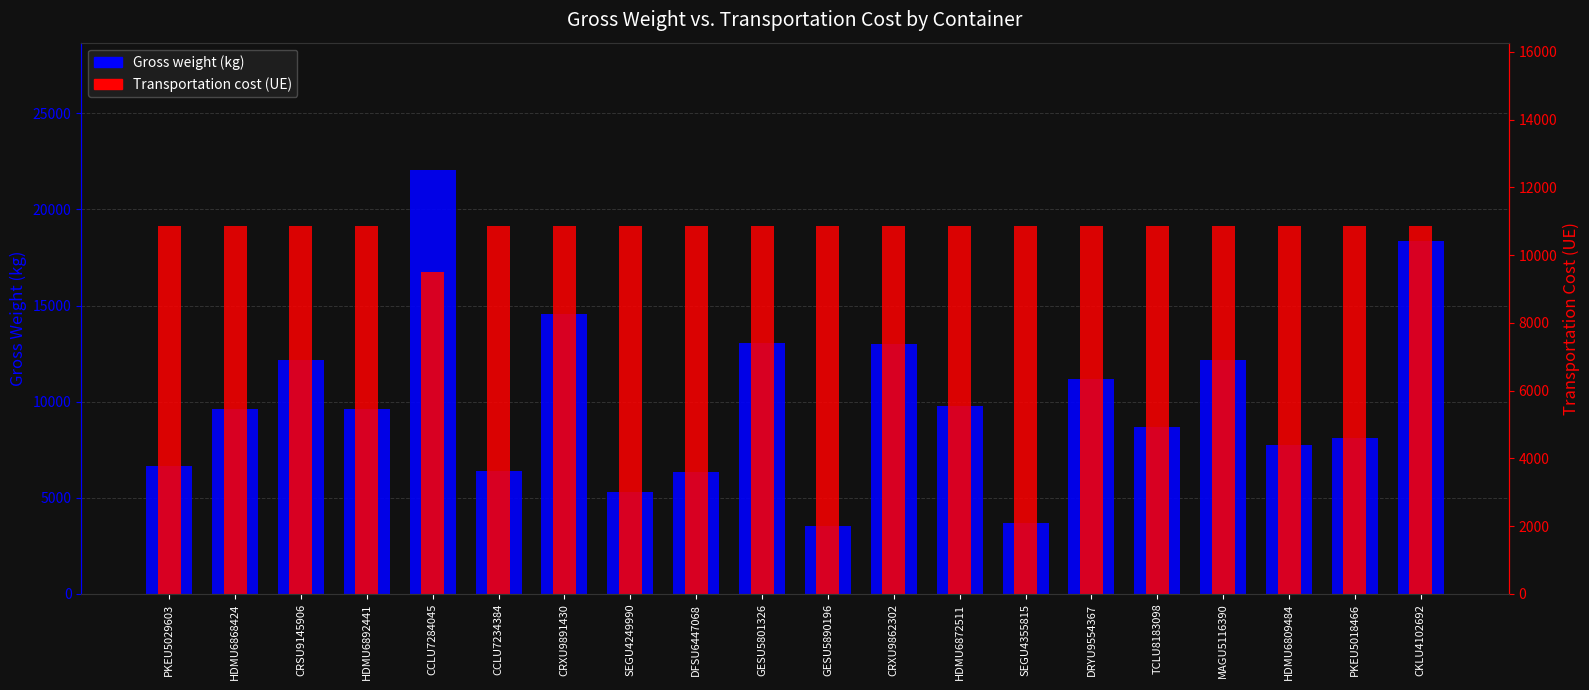

The Transportation cost (UE) series shows 10850.0 at CCLU7234384. True or false?

True